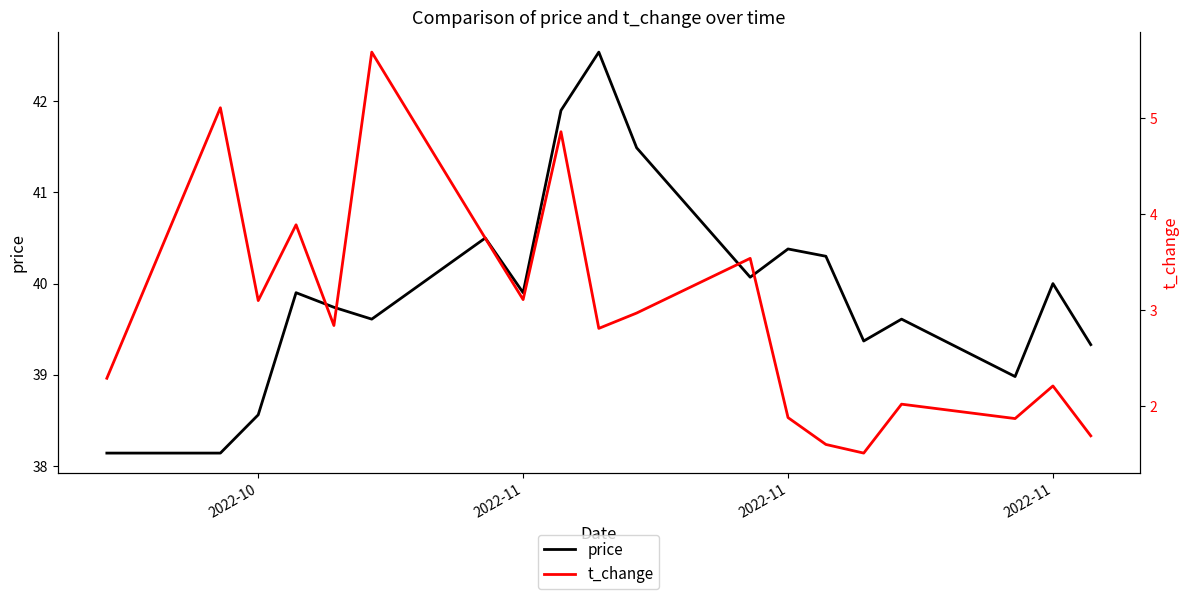

True or false: t_change and price cross at least once.

False